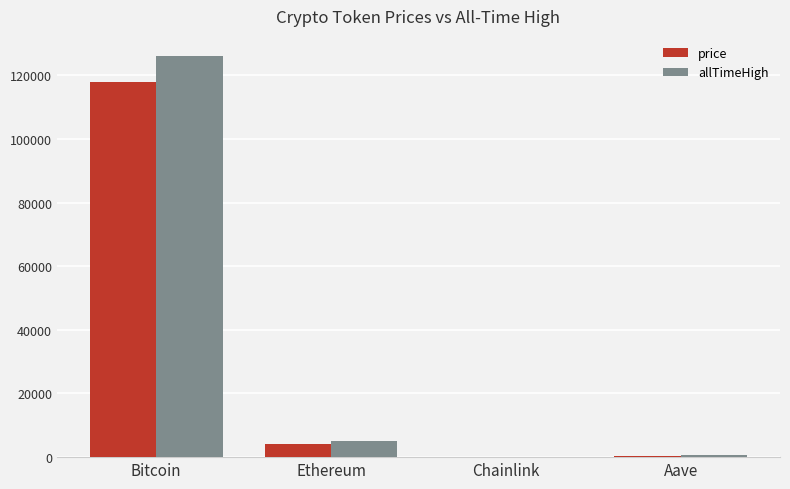

The price series shows 40193.0 at Bitcoin. True or false?

False